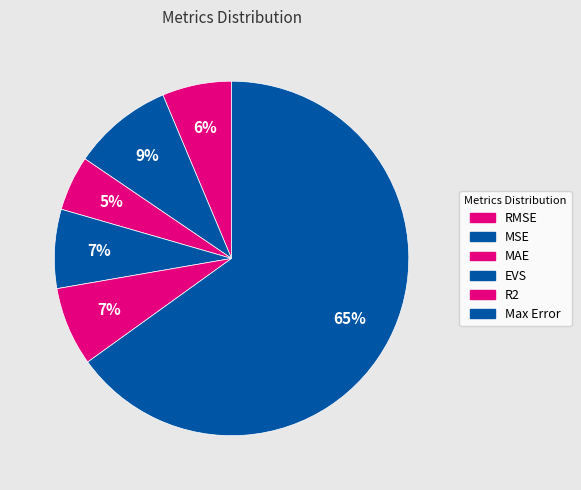

How many slices are in this pie chart?

6